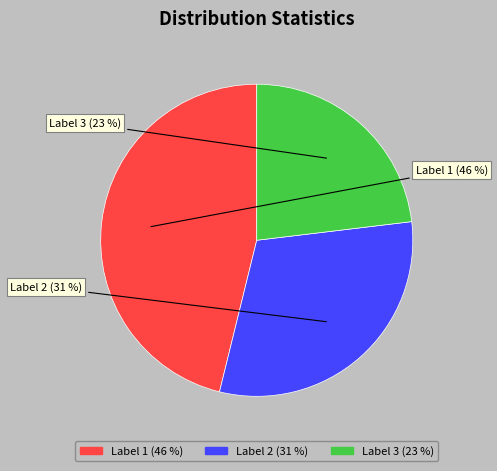

To the nearest percent, what percentage of the pie is Label 2?

31%